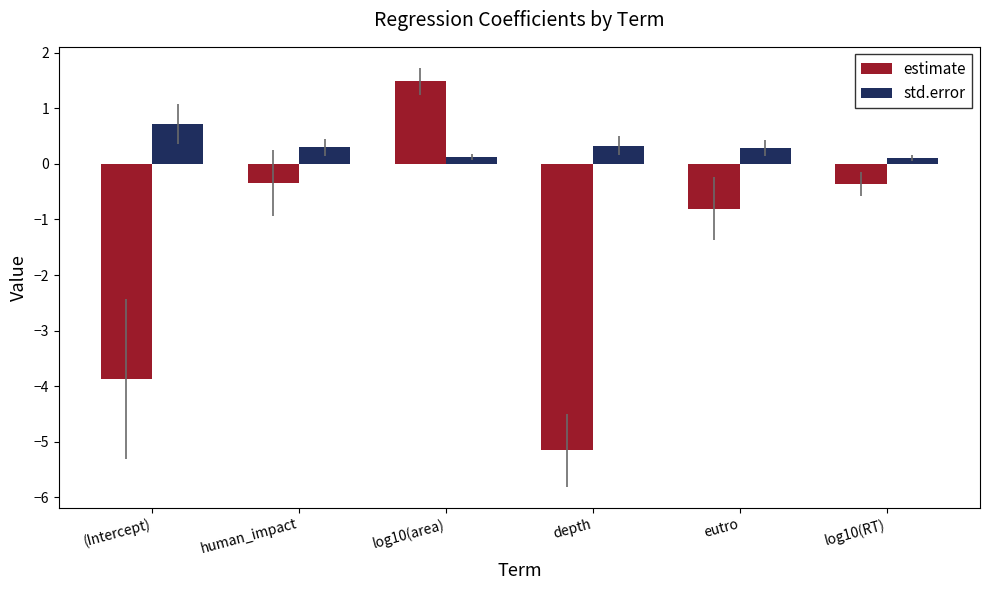

Which series has the widest spread of values?

estimate